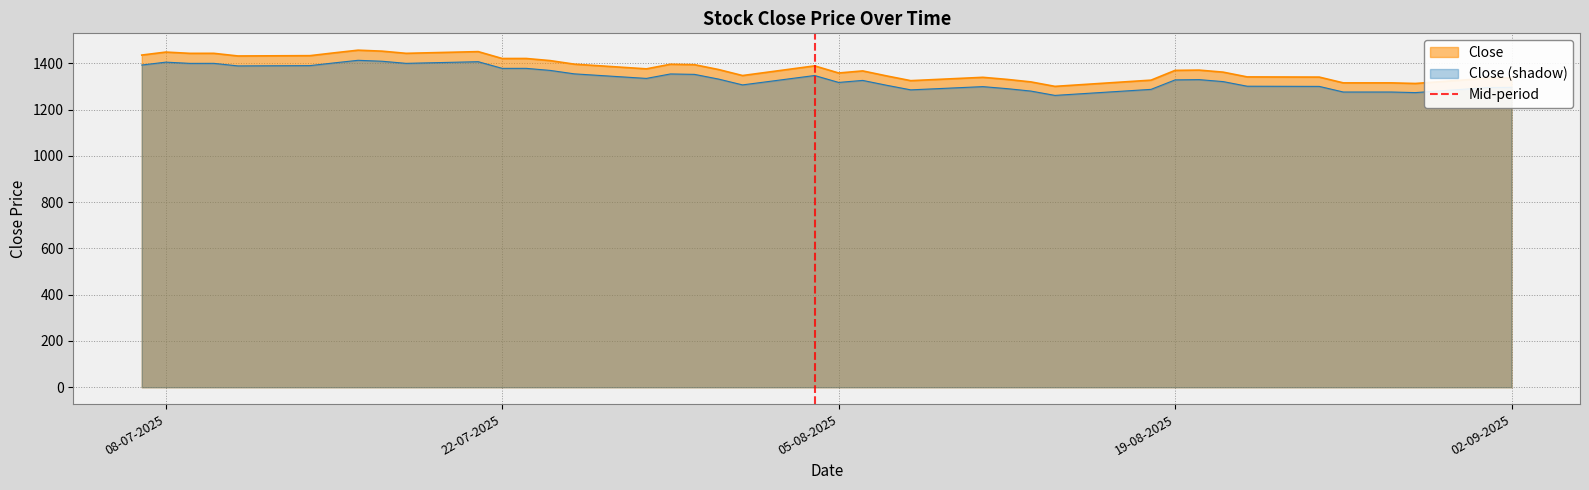

What is the minimum value for Close?

1300.3